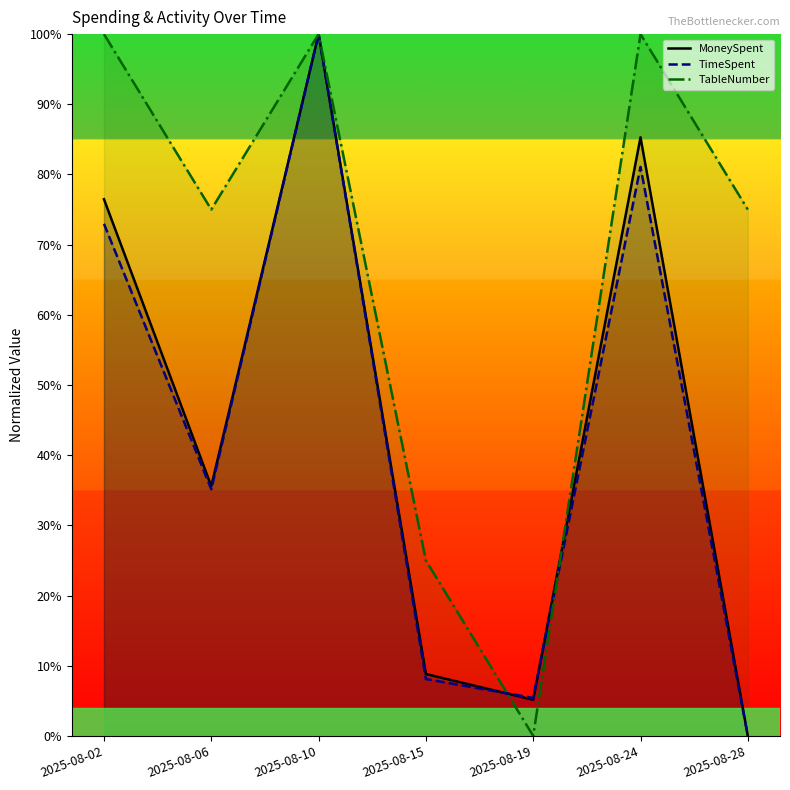

What is the sum of all TimeSpent values?

302.7